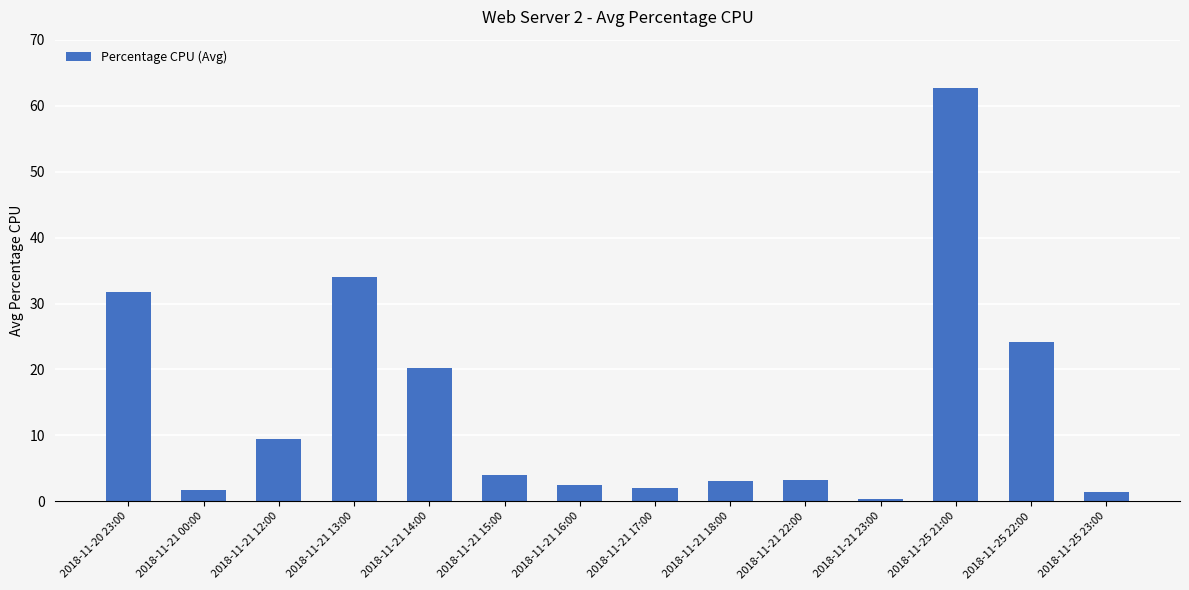

Where is the data nearest to the value 31?

2018-11-20 23:00